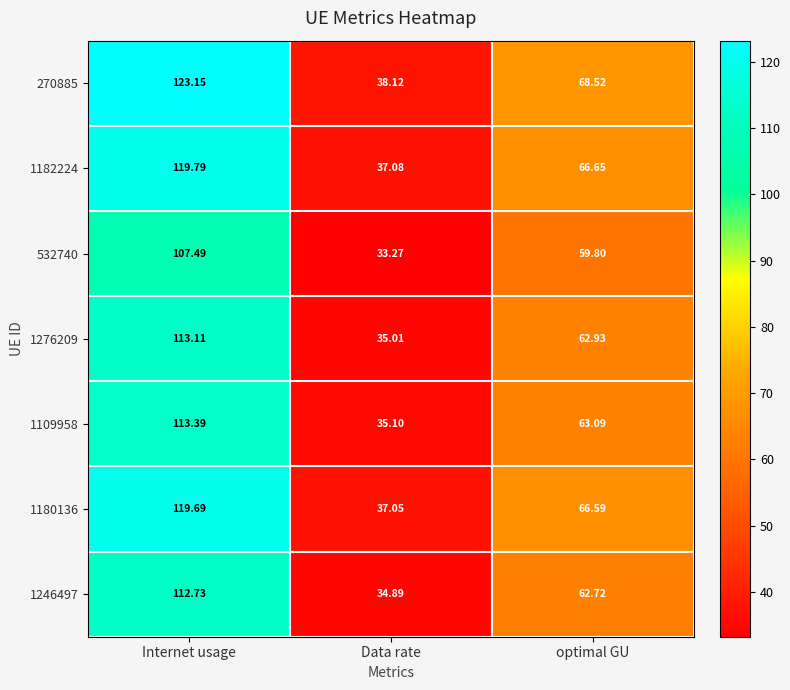

At which label does 1109958 first exceed 63?

Internet usage